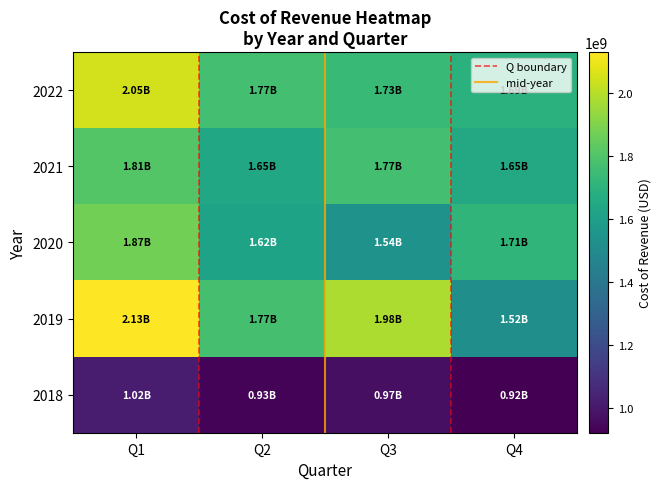

At Q4, list the series in order from smallest to largest.

2018, 2019, 2021, 2022-12-31, 2020